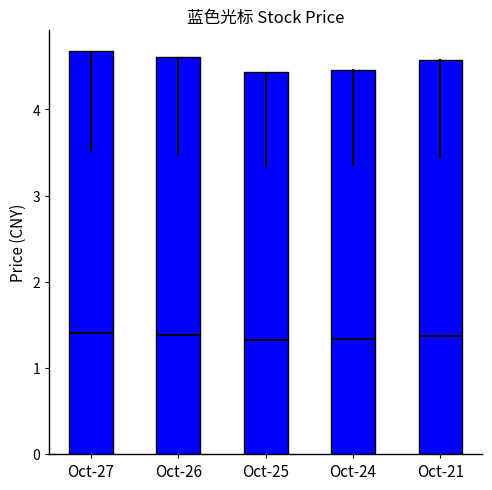

How many data points does each series have?

5